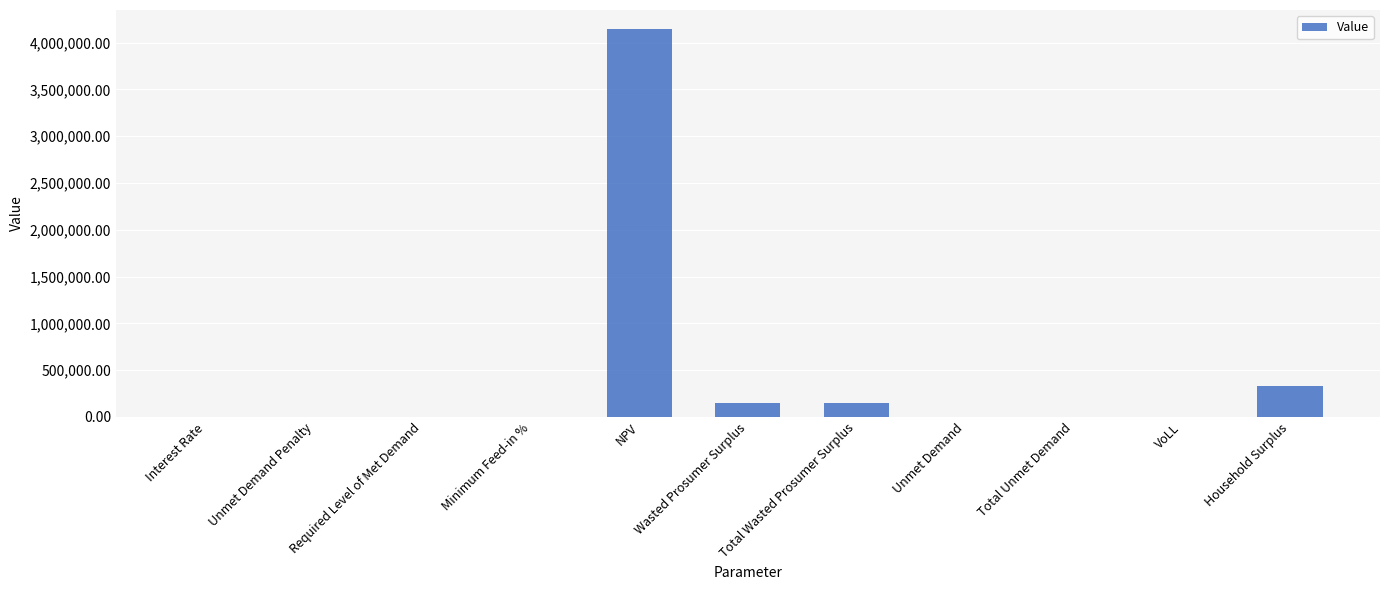

Are the bars horizontal?

No